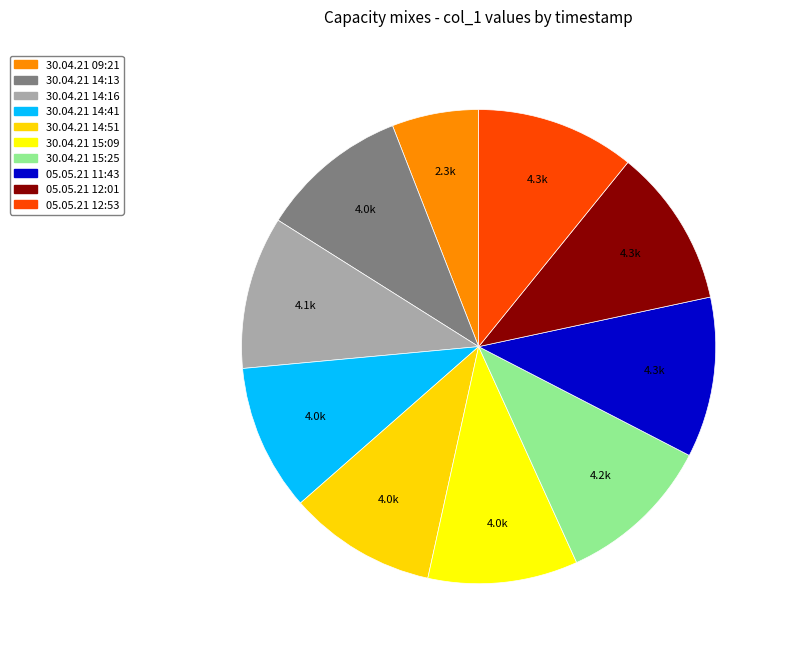

Rank the categories by value from highest to lowest.

05.05.21 11:43, 05.05.21 12:53, 05.05.21 12:01, 30.04.21 15:25, 30.04.21 14:16, 30.04.21 15:09, 30.04.21 14:13, 30.04.21 14:51, 30.04.21 14:41, 30.04.21 09:21